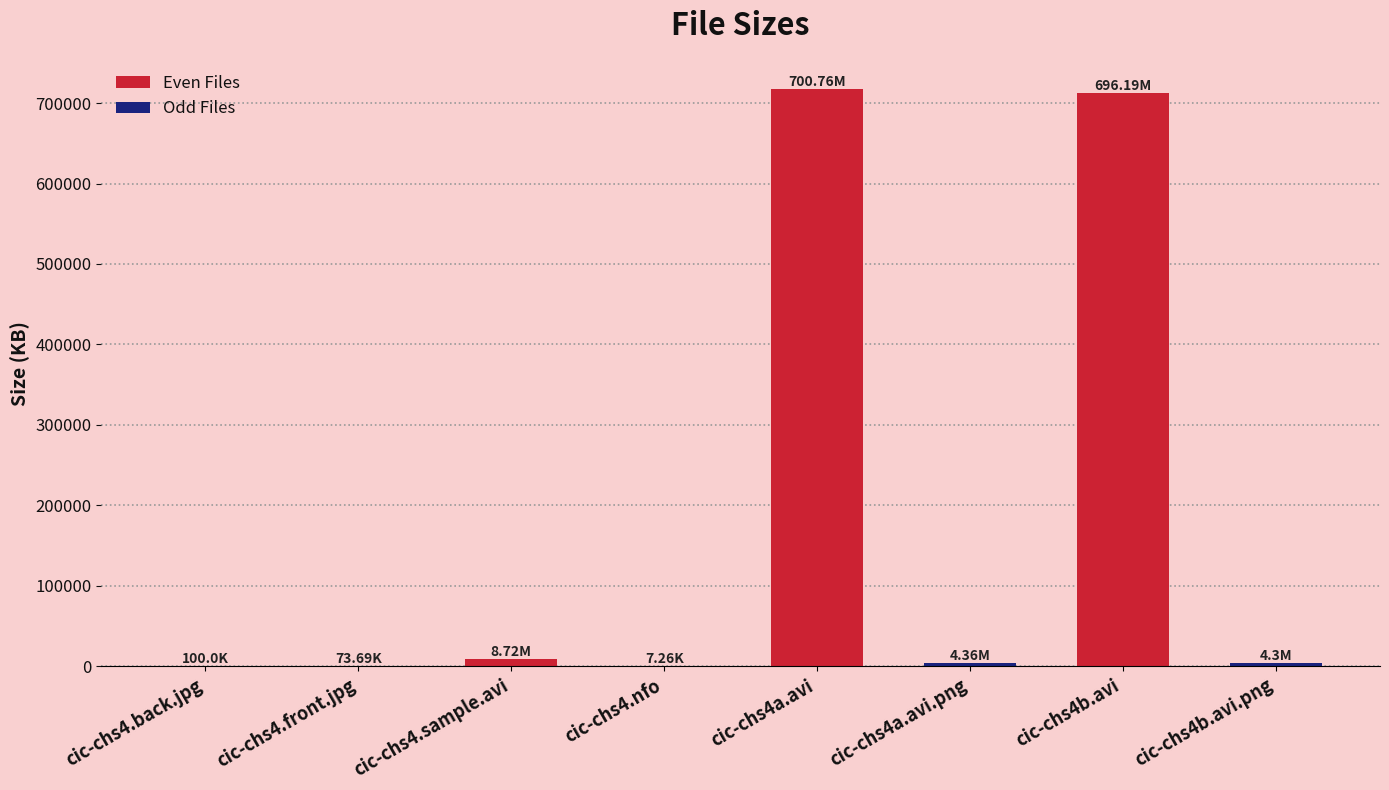

What is the sum of all values?

1448454.9